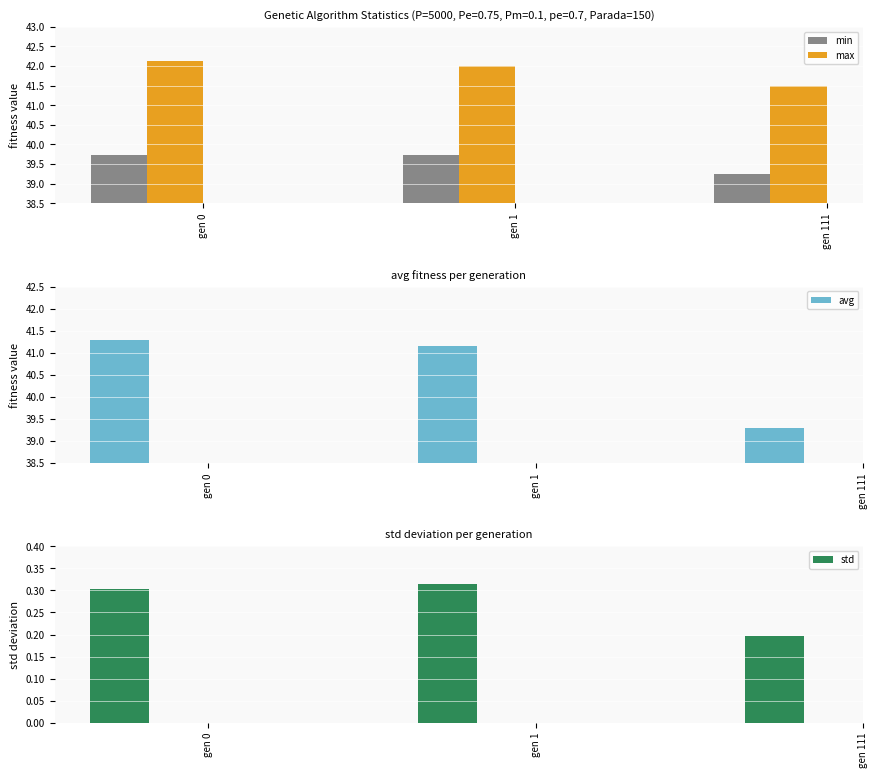

Where is max nearest to the value 41?

gen 111